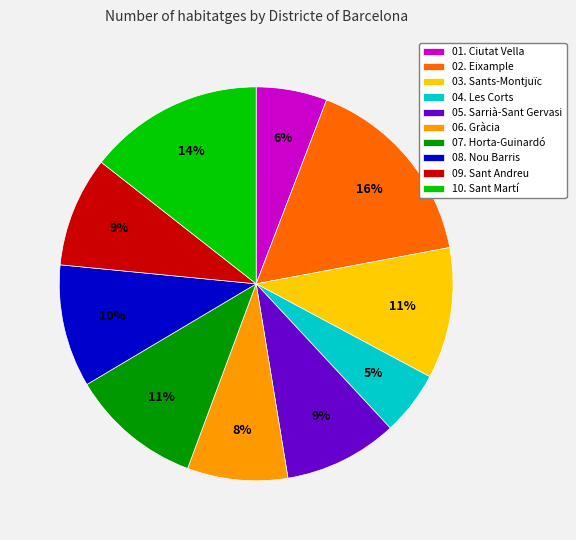

How many slices are in this pie chart?

10